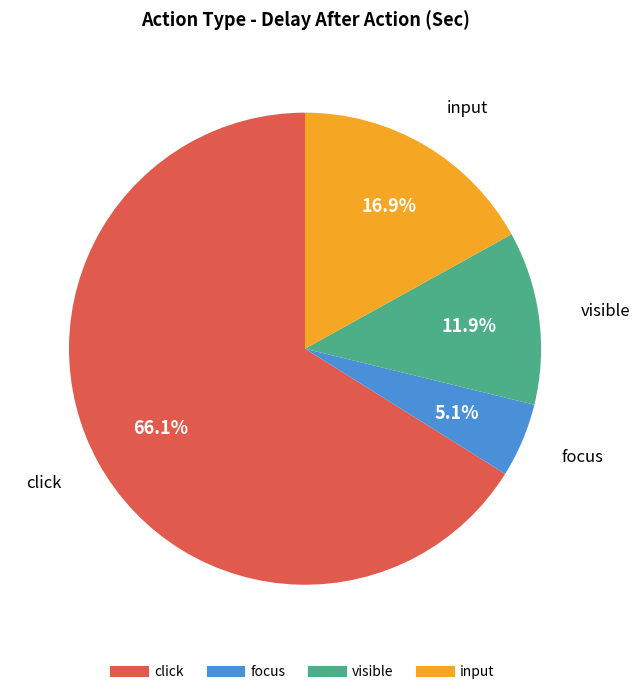

Is there any slice that represents more than half of the pie?

Yes